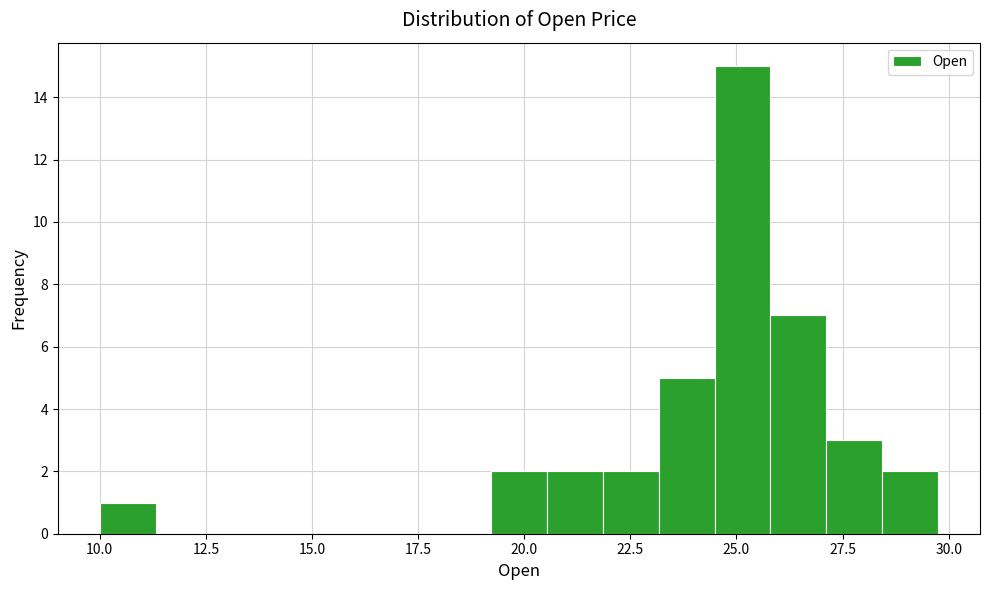

Read against the x-axis, roughly where is the centre of the tallest bar?

25.0